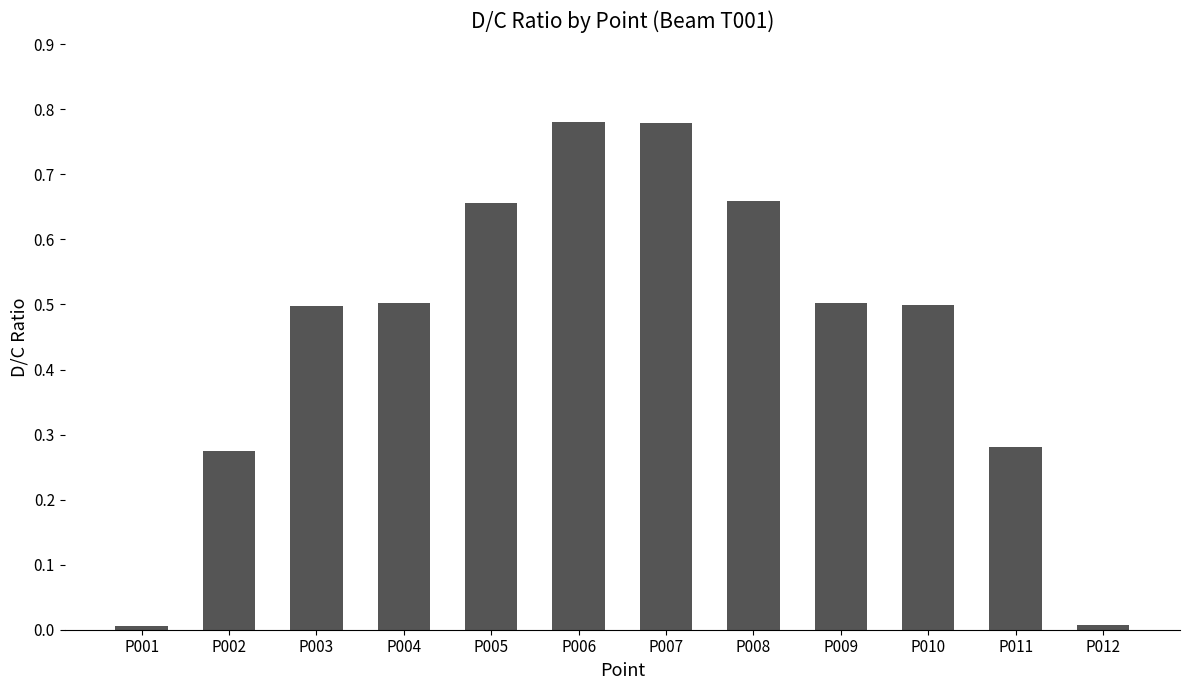

What is the value of the 10th bar from the left?

0.5